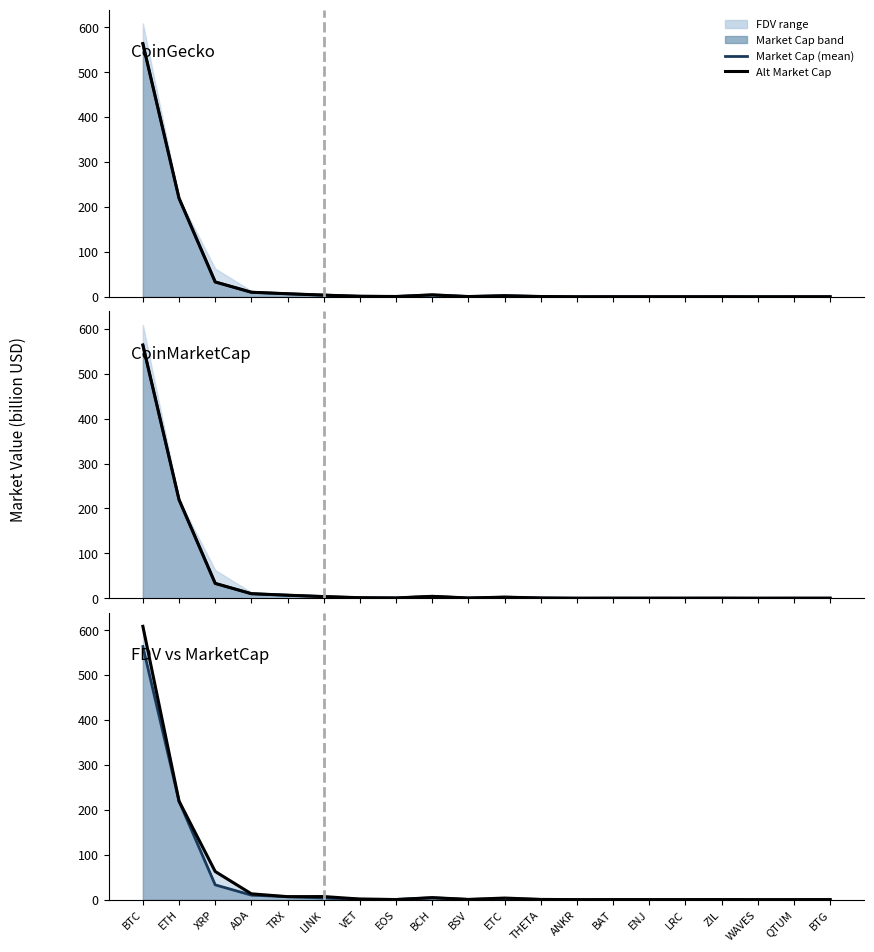

Does the chart have visible grid lines?

No